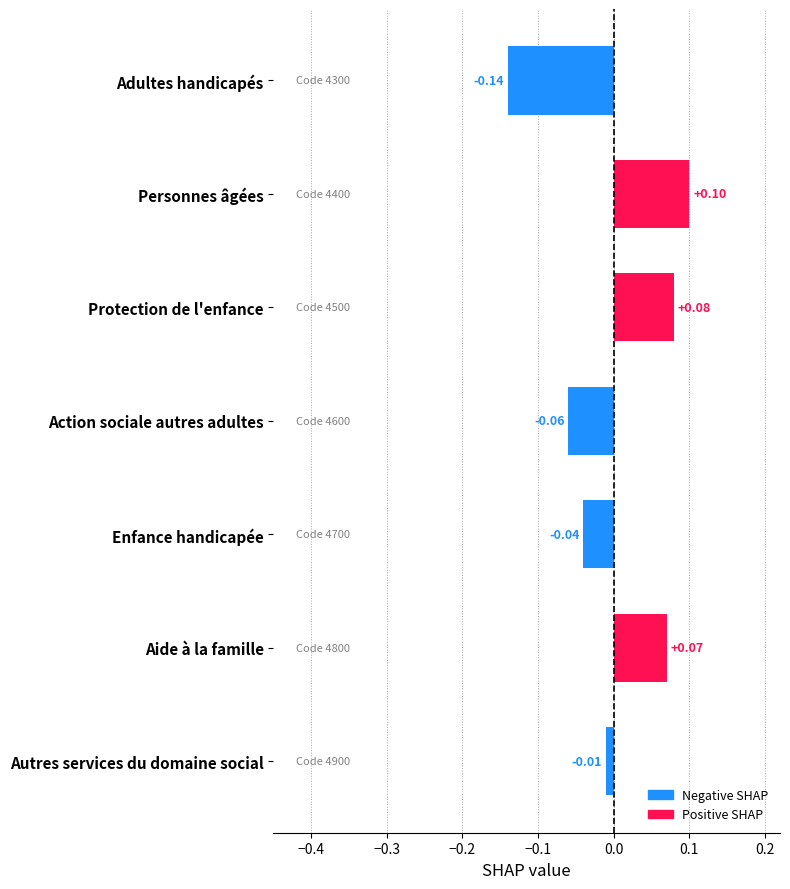

How many bars are there in total?

7